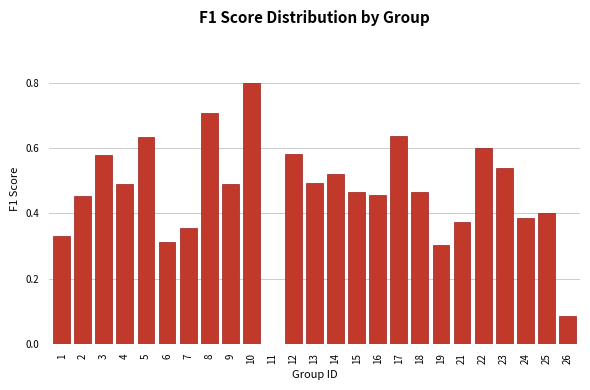

Between 16 and 14, which is larger?

14